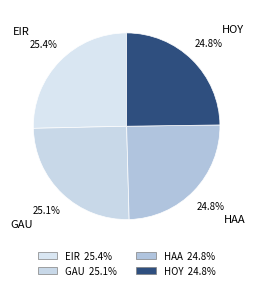

Is it true that HOY is 35% of the pie?

False